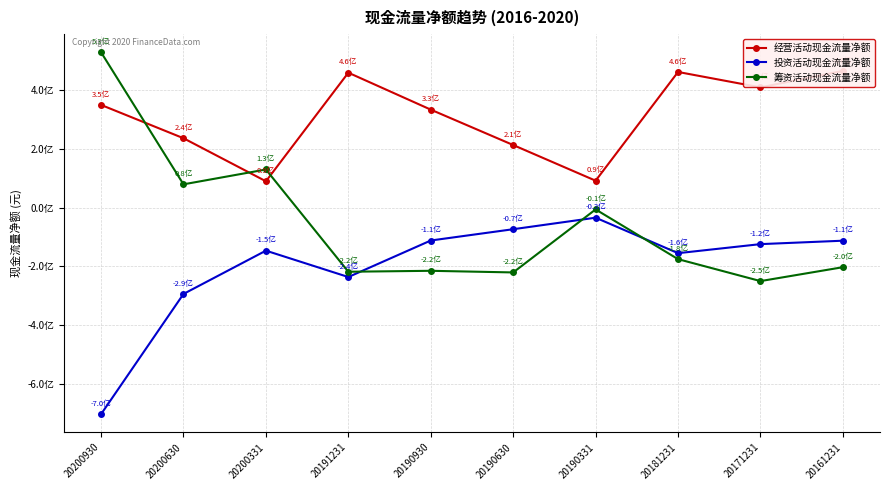

What is the value of the 经营活动现金流量净额 point at the 8th from the left?

461753878.8